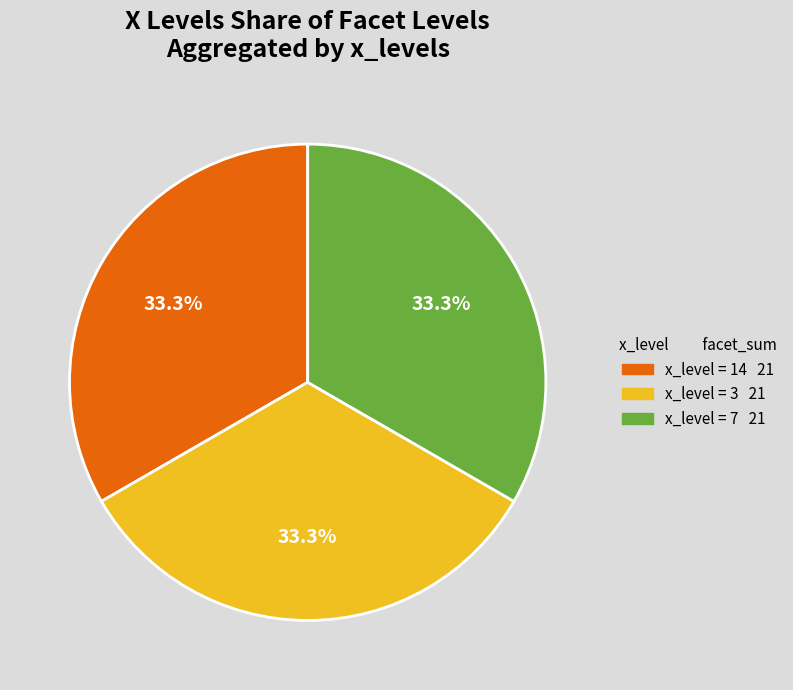

Is there any slice that represents more than half of the pie?

No